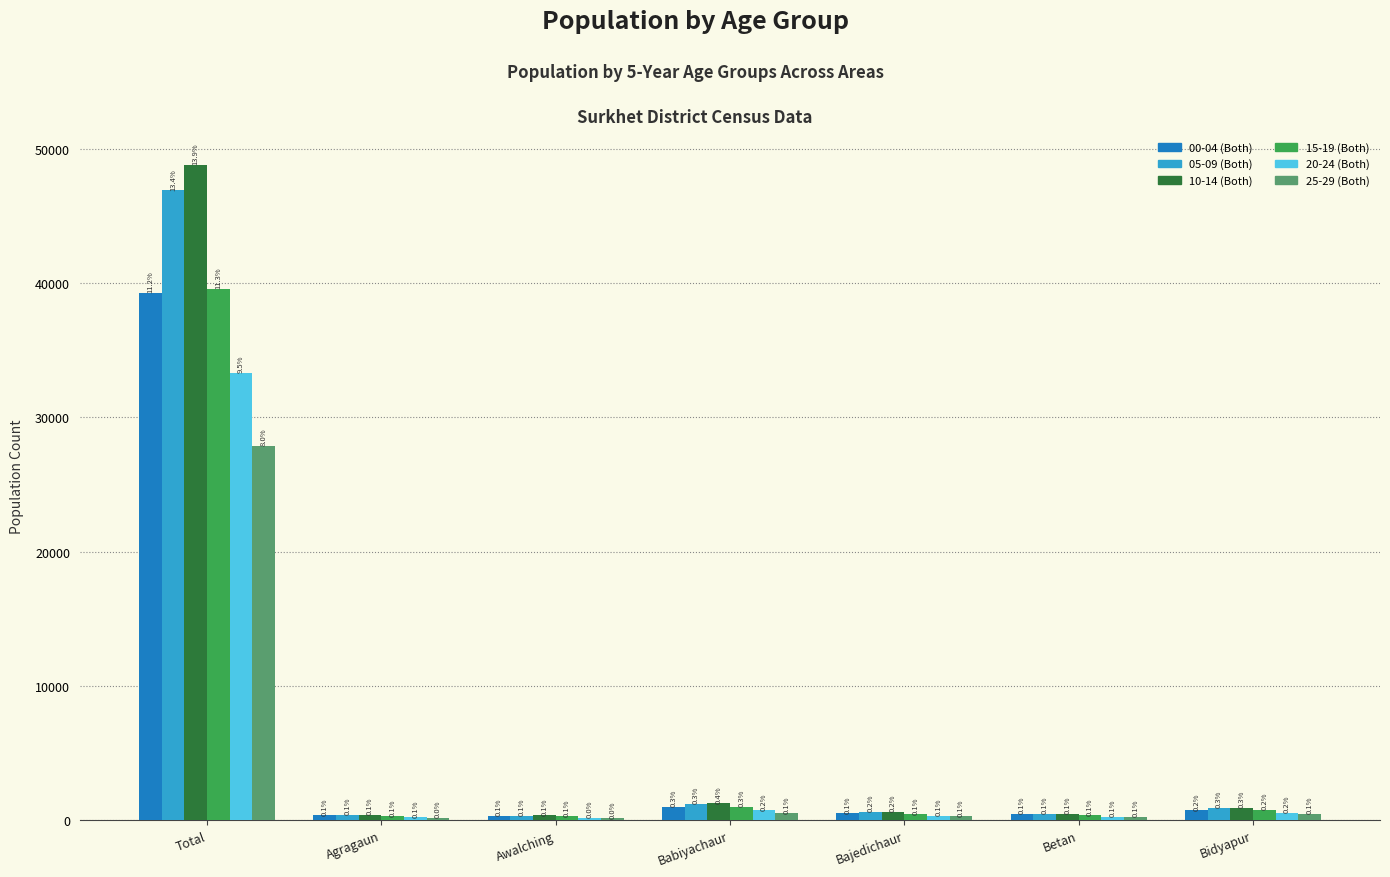

Reading left to right, extract all data points from this chart.

00-04 (Both): 39291	357	295	992	505	447	712
05-09 (Both): 46927	386	338	1192	592	463	917
10-14 (Both): 48825	411	348	1242	636	455	909
15-19 (Both): 39558	283	279	987	422	344	770
20-24 (Both): 33307	213	154	717	337	258	537
25-29 (Both): 27907	161	138	492	268	221	457